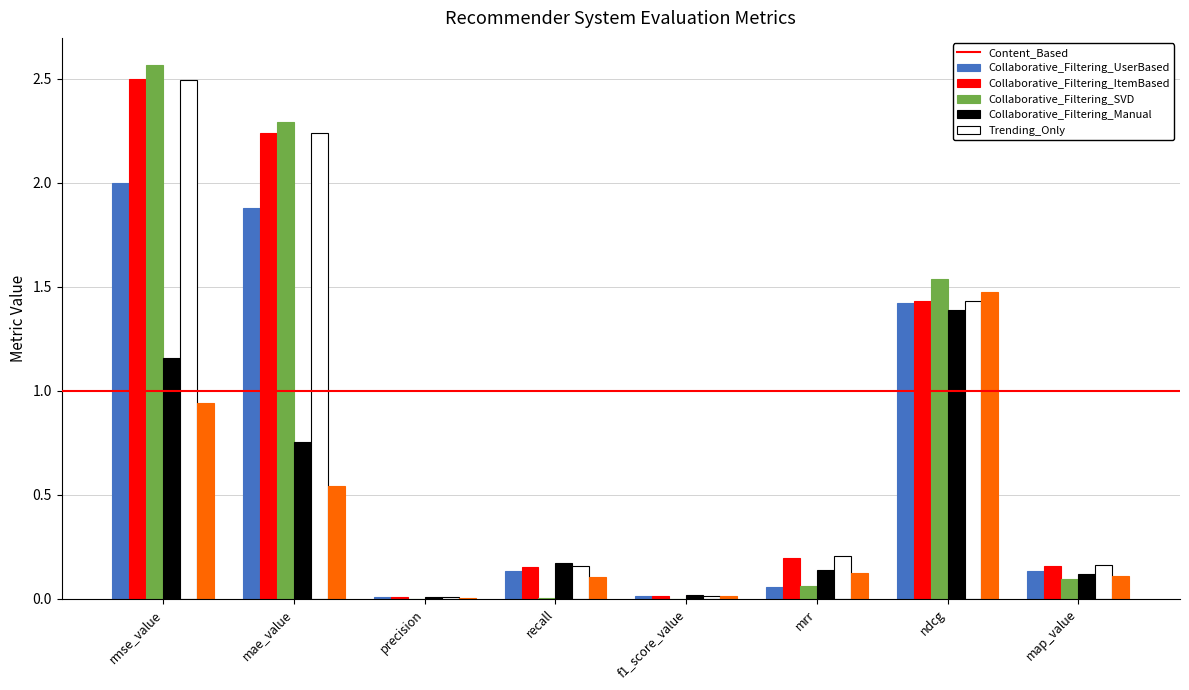

Which category has the highest value in the Collaborative_Filtering_Manual series?

rmse_value